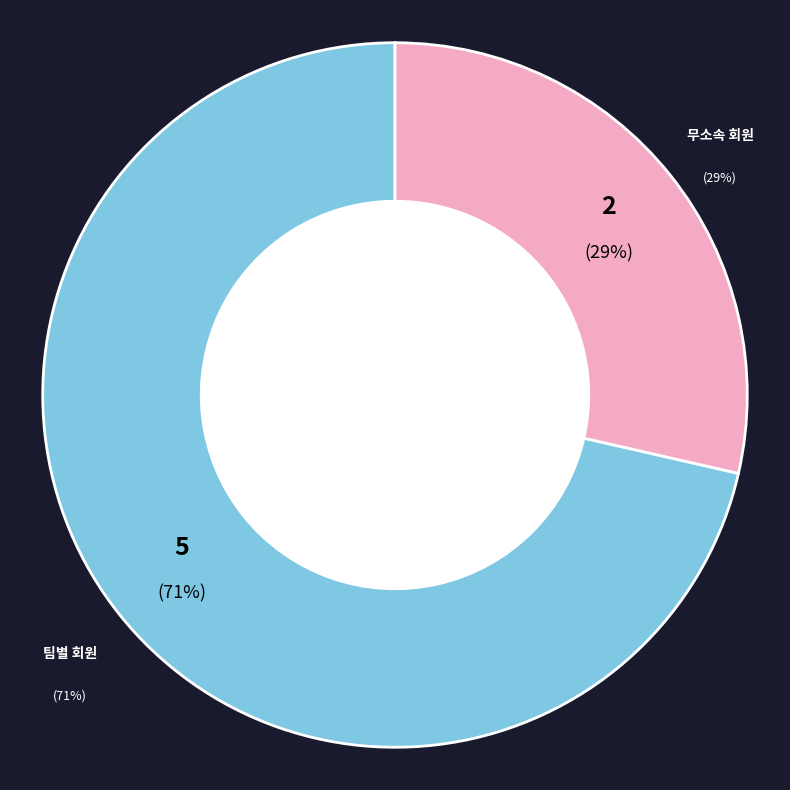

Rank the categories by value from lowest to highest.

무소속 회원, 팀별 회원